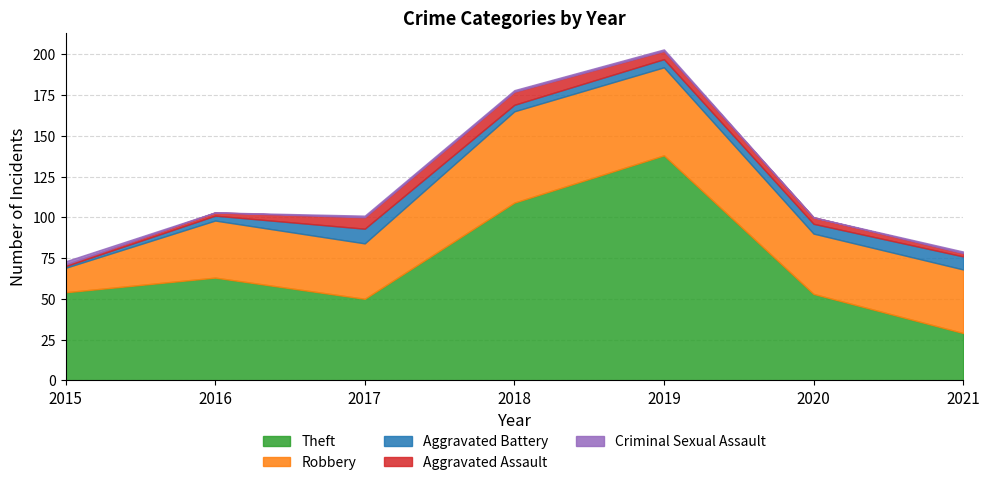

At how many categories does at least one series exceed 33?

7